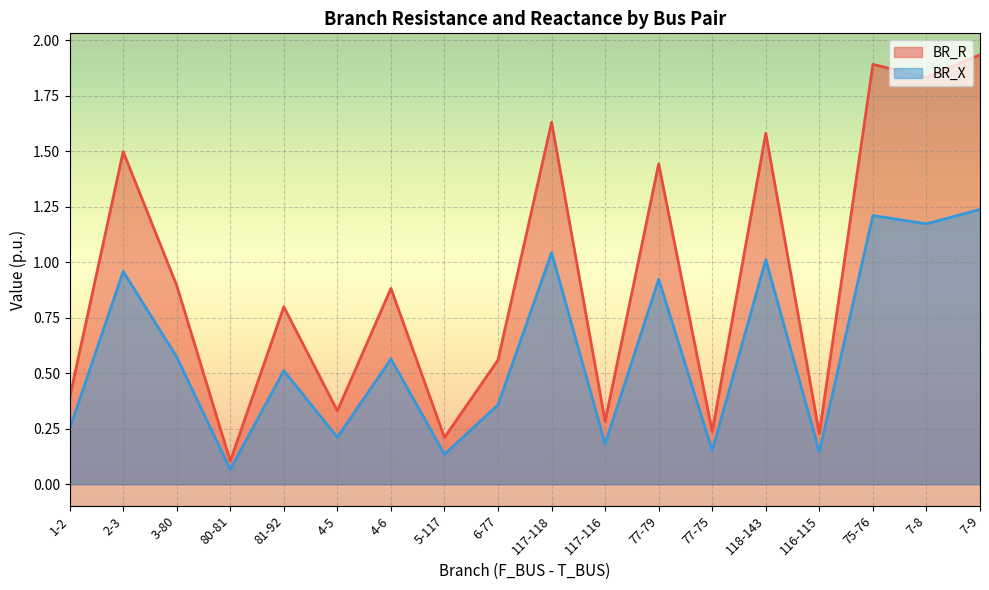

True or false: BR_R and BR_X cross at least once.

False